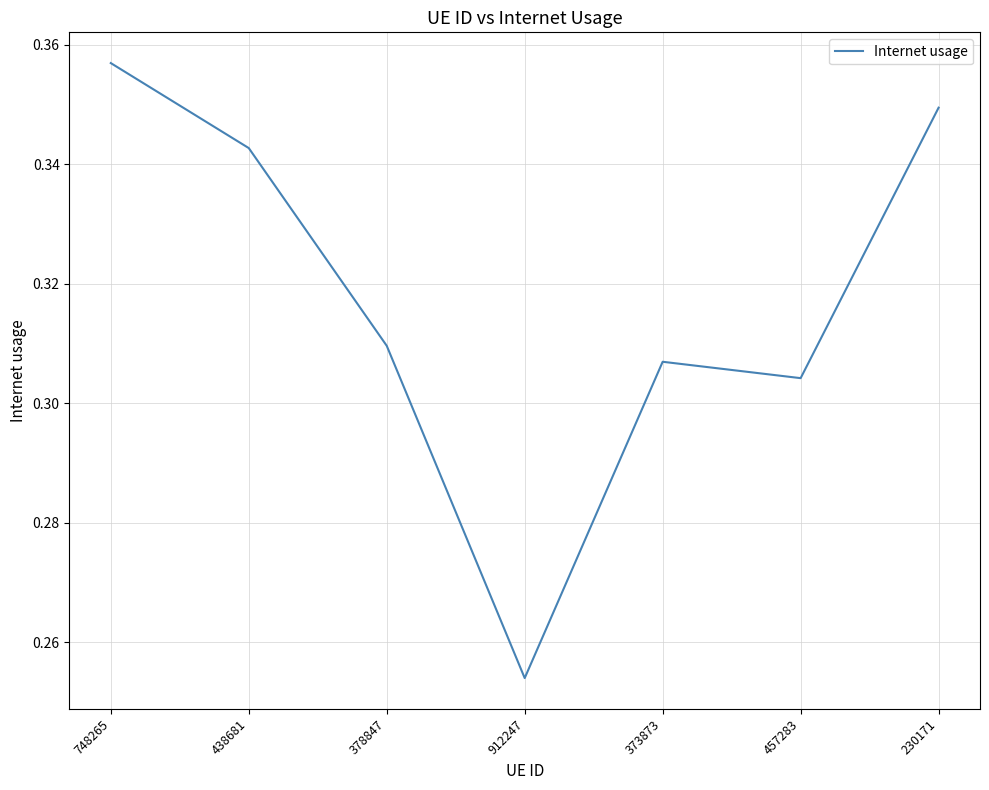

Rank the categories by value from lowest to highest.

912247, 457283, 373873, 378847, 438681, 230171, 748265